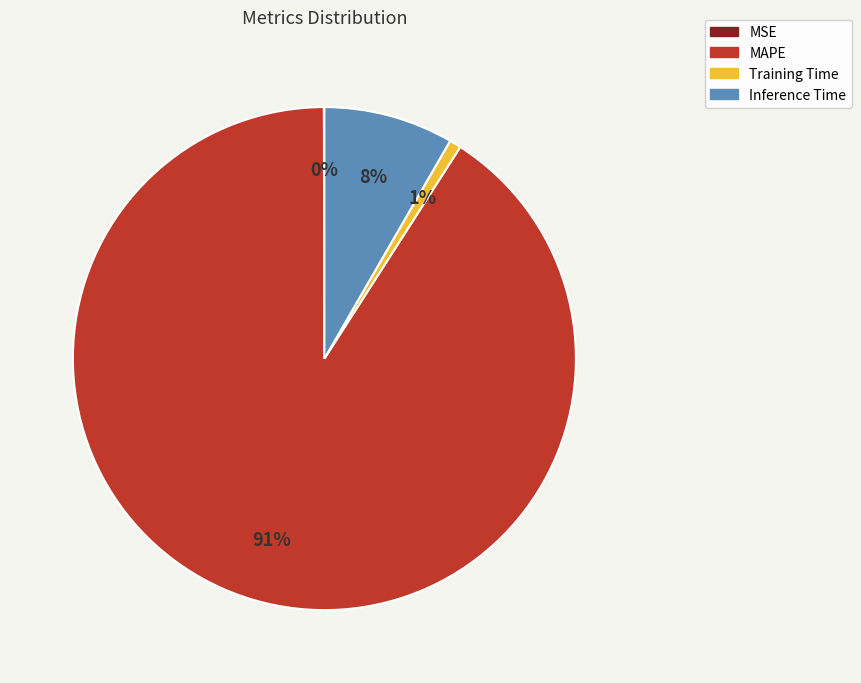

What is the largest slice in the pie chart?

MAPE